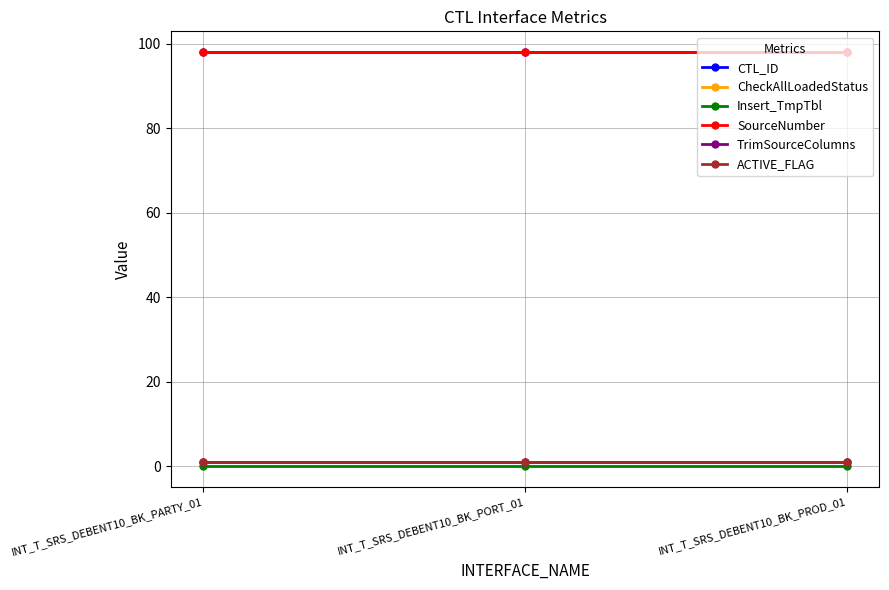

Reading left to right, transcribe all the data shown in this chart.

CTL_ID: 98	98	98
CheckAllLoadedStatus: 1	1	1
Insert_TmpTbl: 0	0	0
SourceNumber: 98	98	98
TrimSourceColumns: 1	1	1
ACTIVE_FLAG: 1	1	1